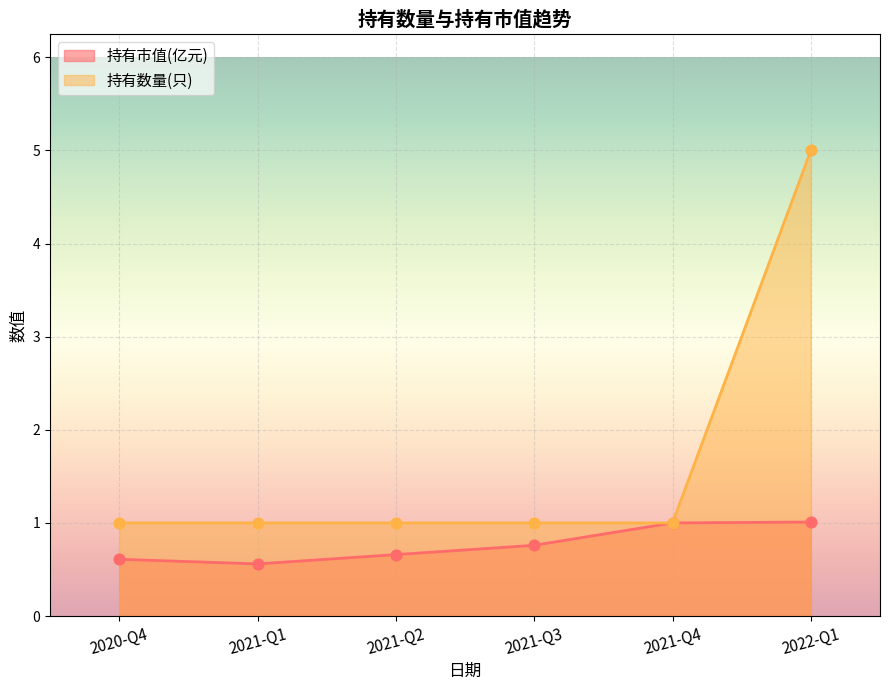

At which category is the sum across all series the highest?

2022-Q1